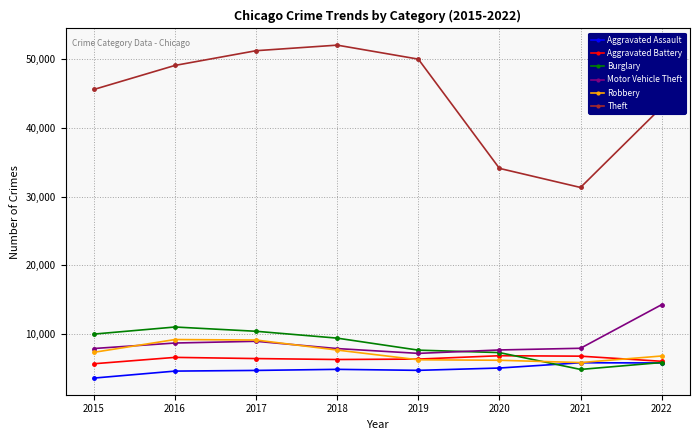

What is the smallest value displayed?

3620